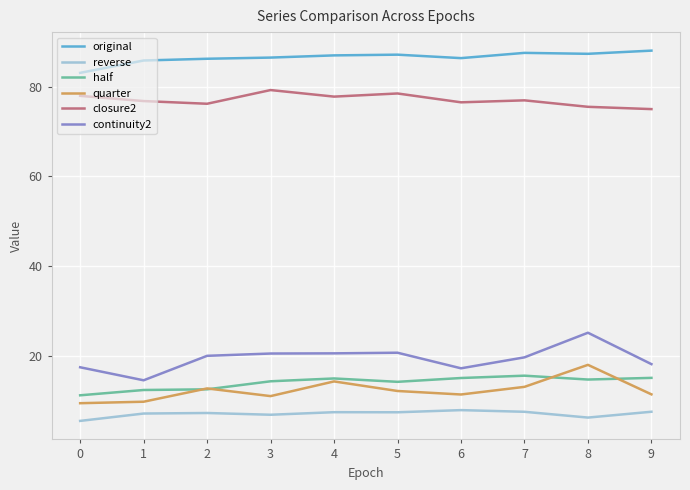

What is the spread (max minus min) of values at 2?

78.9